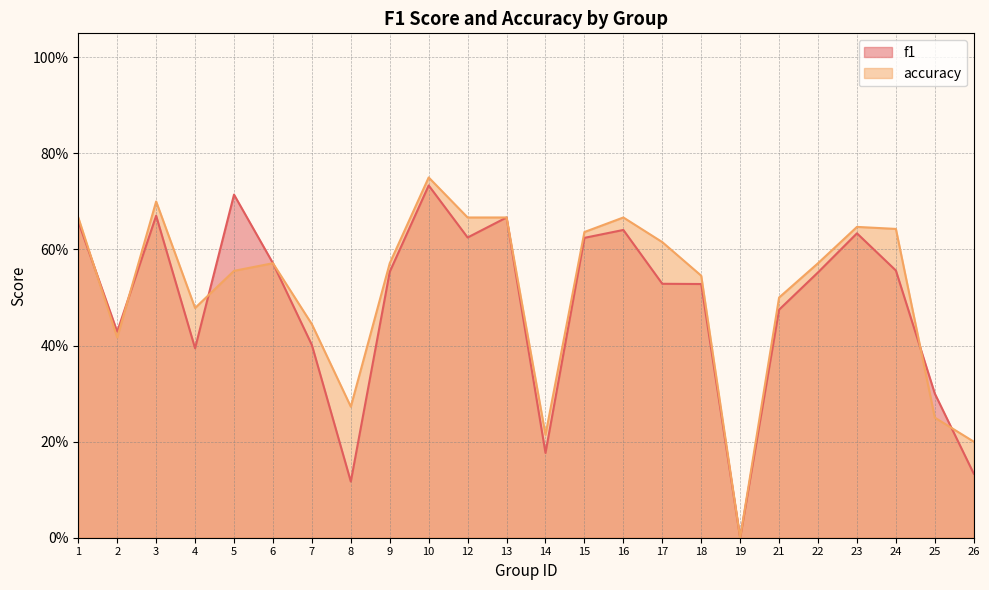

Where is the first local minimum for f1?

2